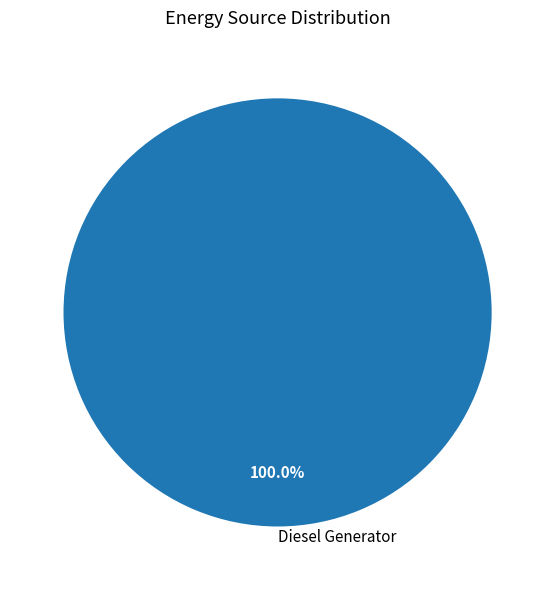

Is Diesel Generator the majority of the pie?

Yes